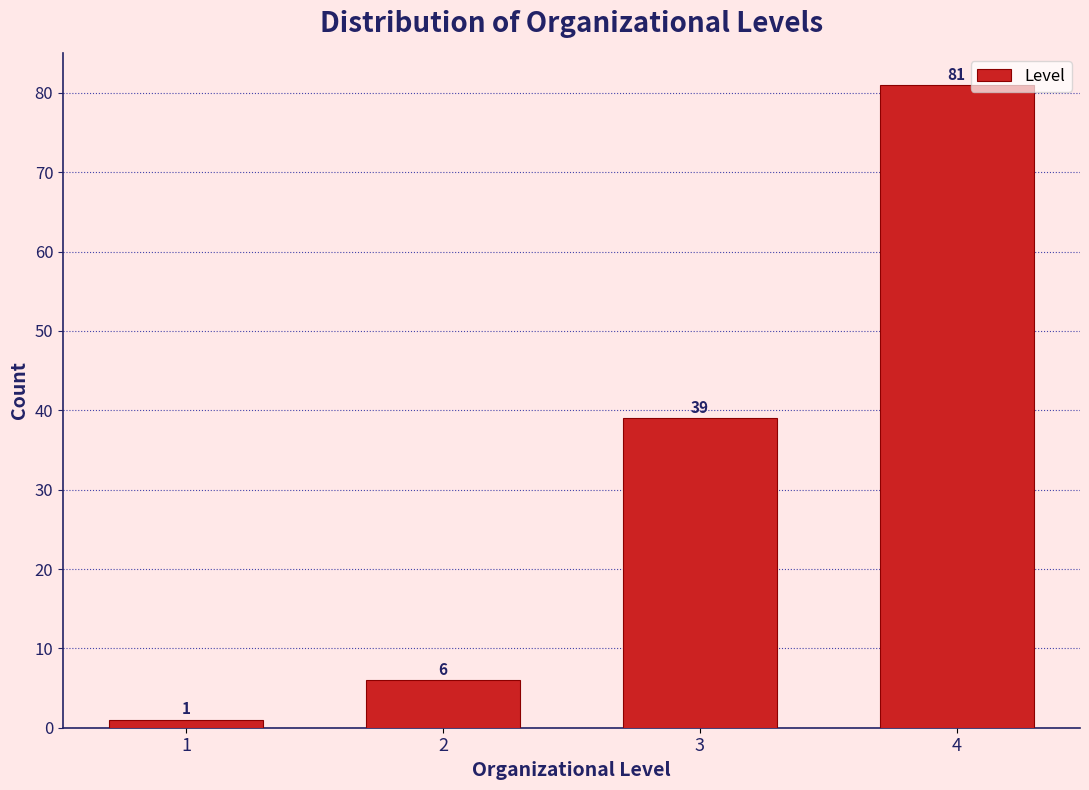

Reading left to right, transcribe this chart: for each bar, give the range it covers on the x-axis and its height.

0.5 to 1.5: 1
1.5 to 2.5: 6
2.5 to 3.5: 39
3.5 to 4.5: 81